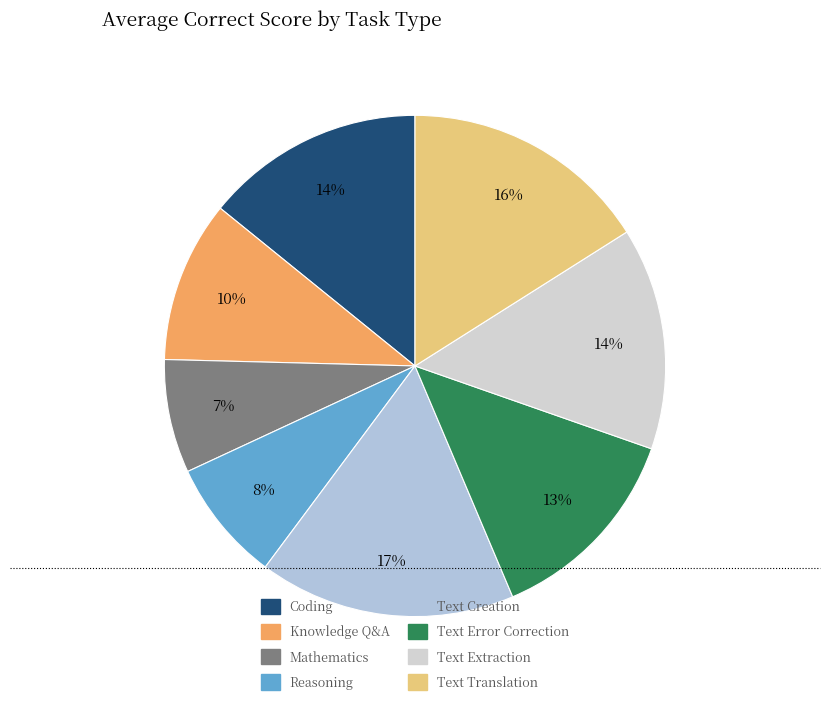

What portion of the pie excludes Text Creation?

83.4%